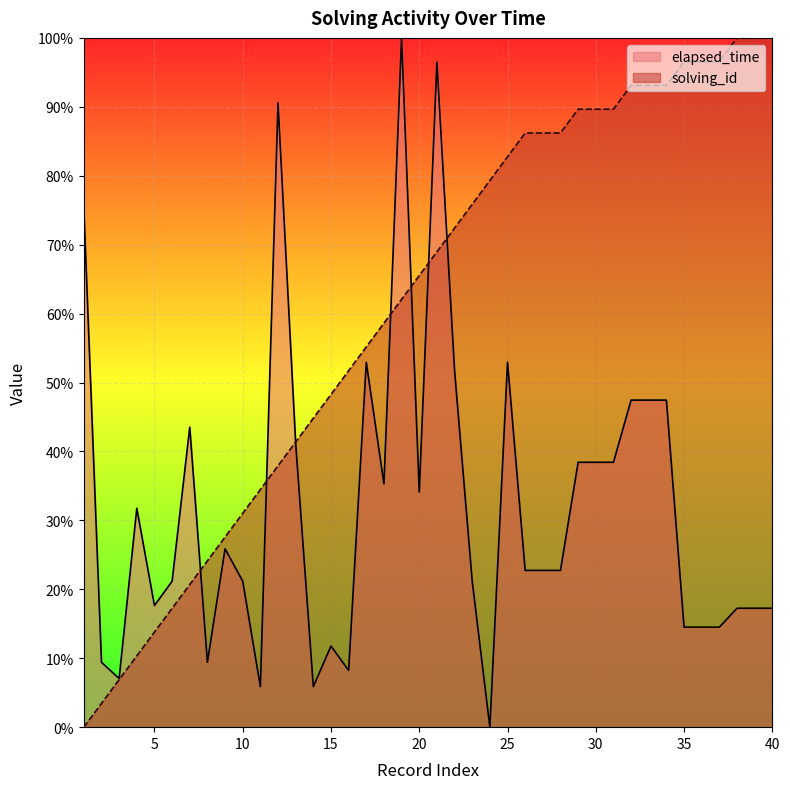

What is the maximum value for elapsed_time?

100.0